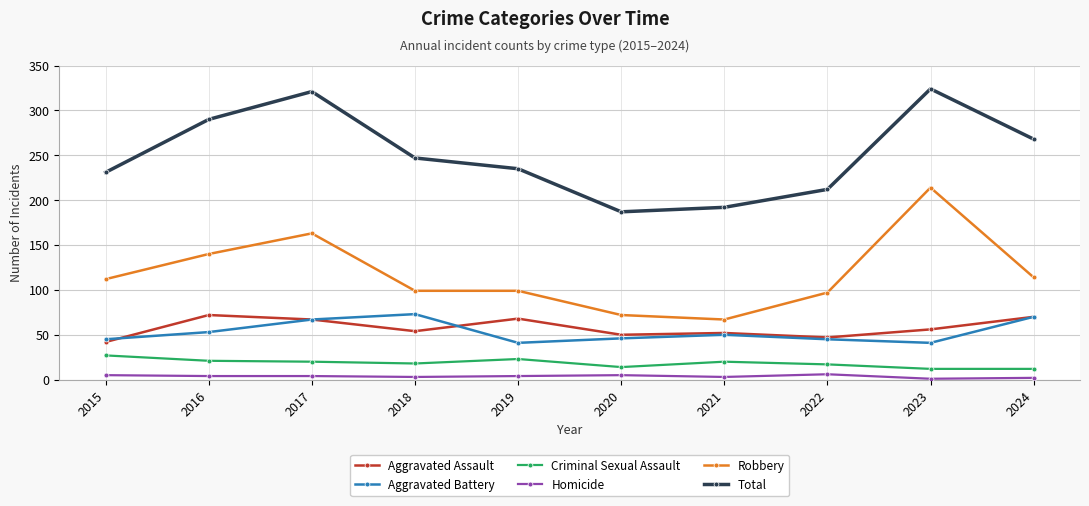

At 2015, list the series in order from largest to smallest.

Total, Robbery, Aggravated Battery, Aggravated Assault, Criminal Sexual Assault, Homicide